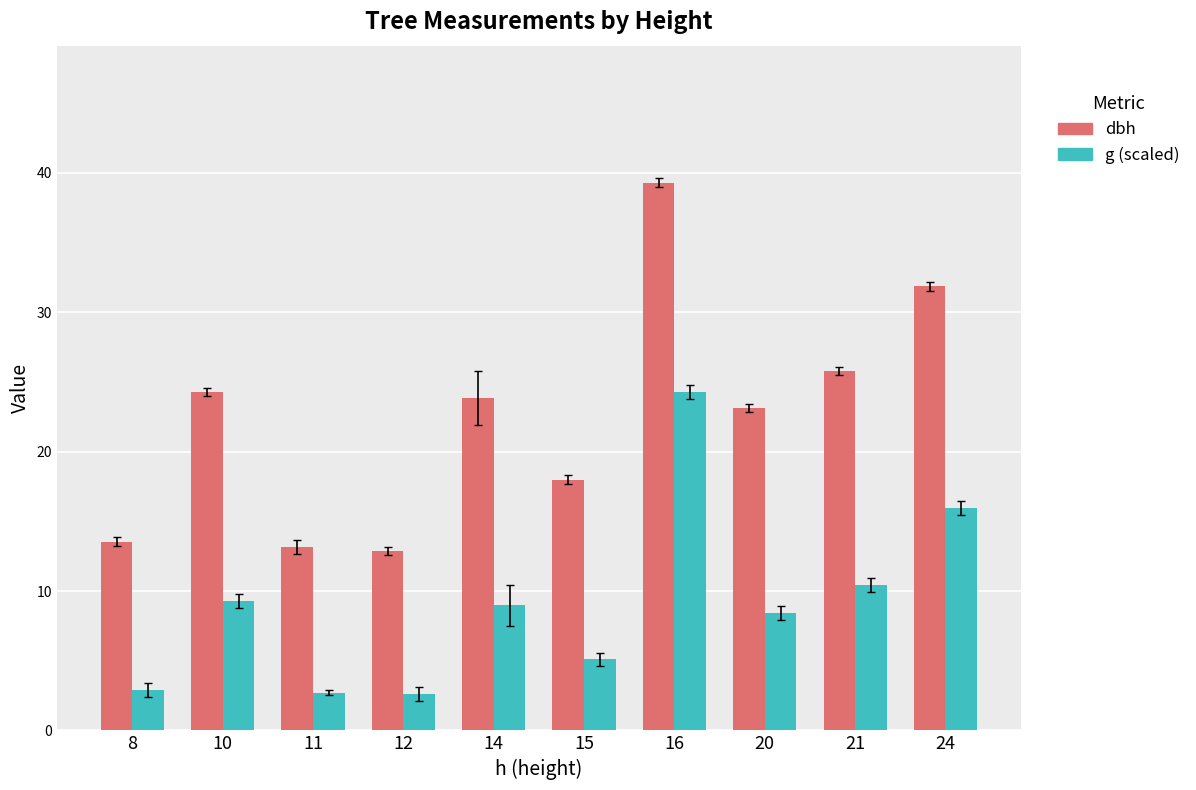

What is the sum of the g (scaled) values at 24 and 12?

18.5